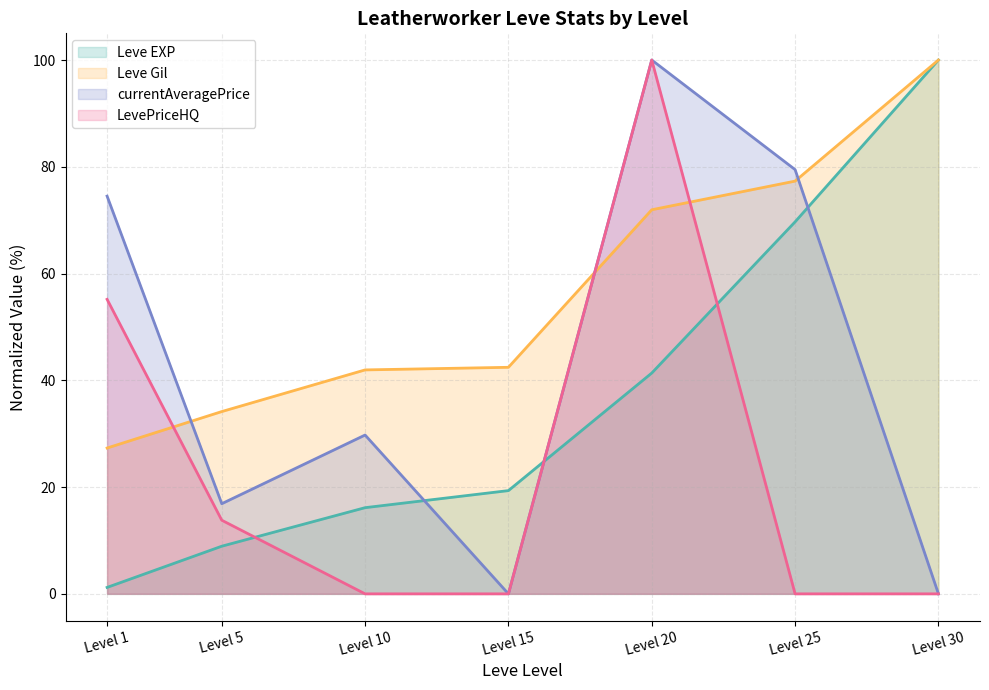

What is the sum of all currentAveragePrice values?

300.6